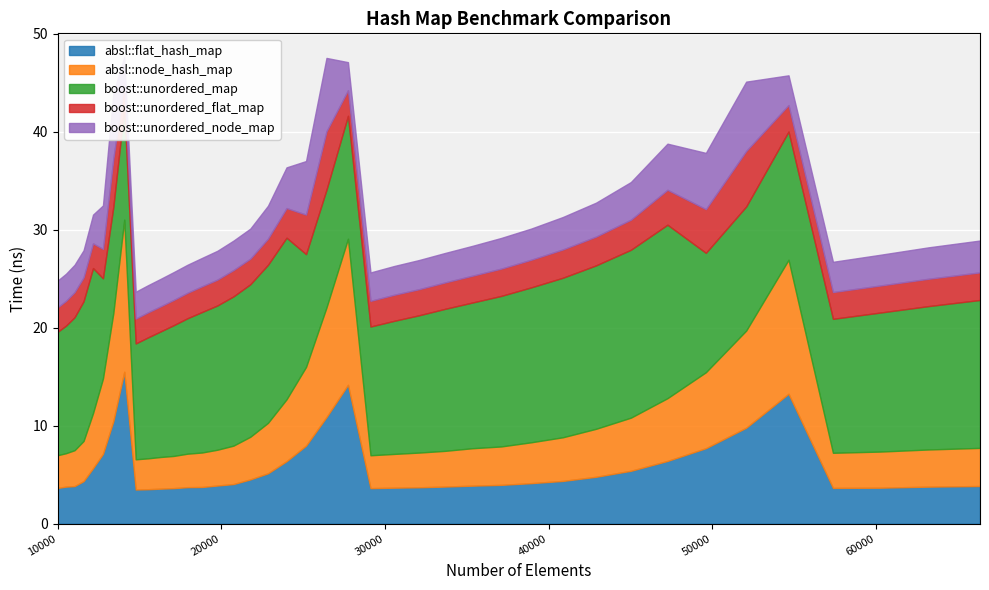

At how many categories does at least one series exceed 3?

40